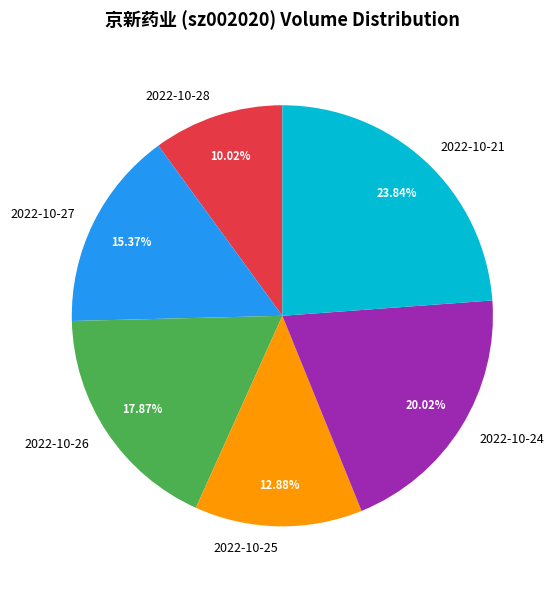

What is the largest slice in the pie chart?

2022-10-21